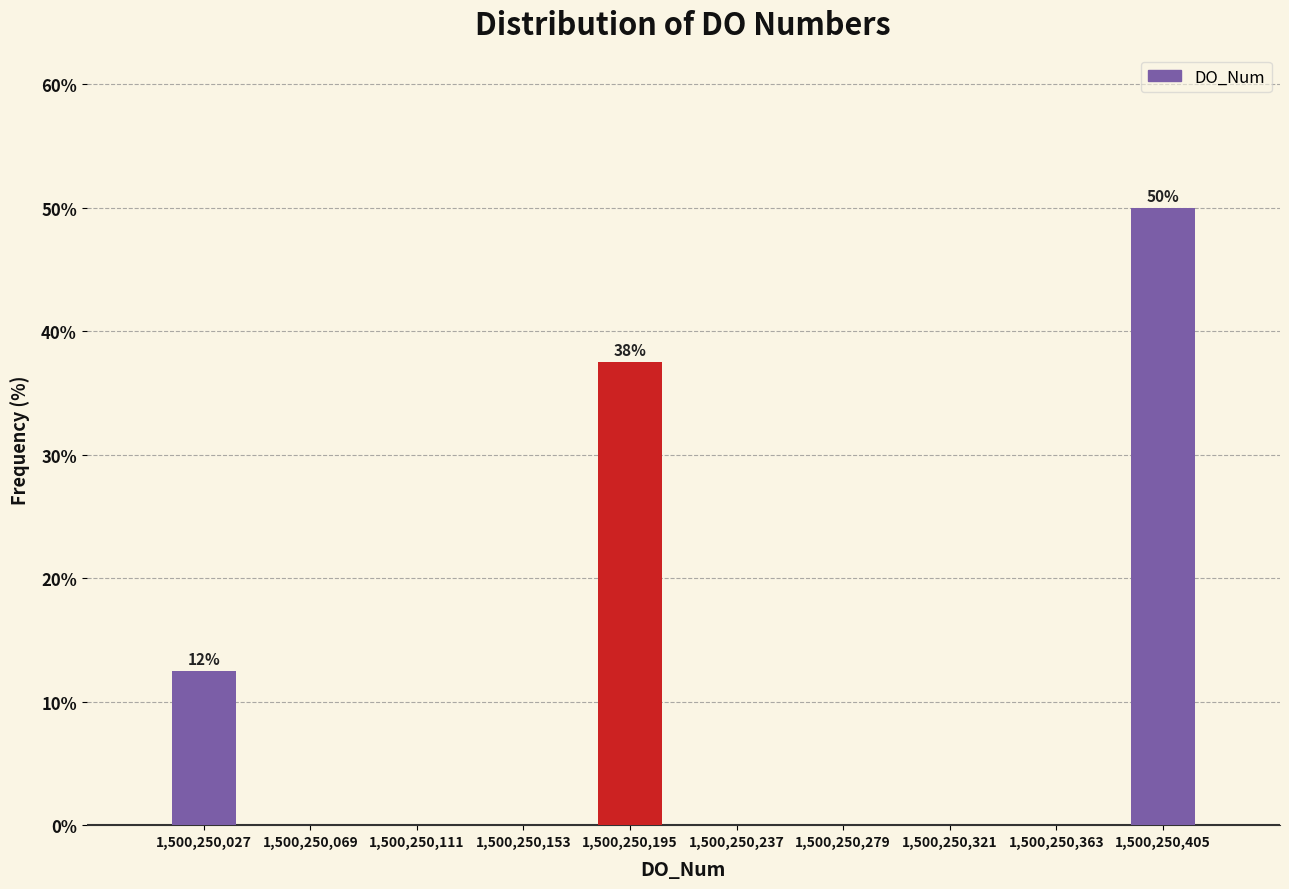

Which range on the x-axis has the tallest bar?

1500250385 to 1500250425